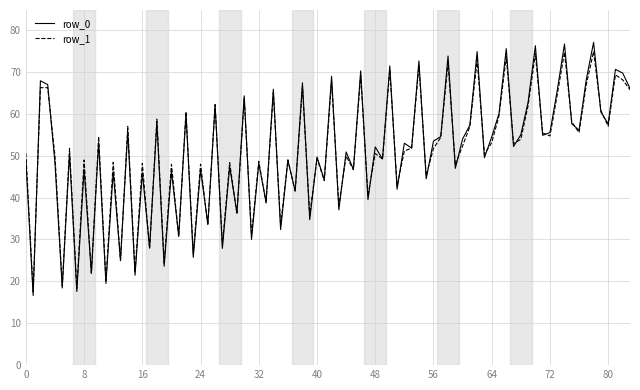

Which series has the largest range (max minus min)?

row_0